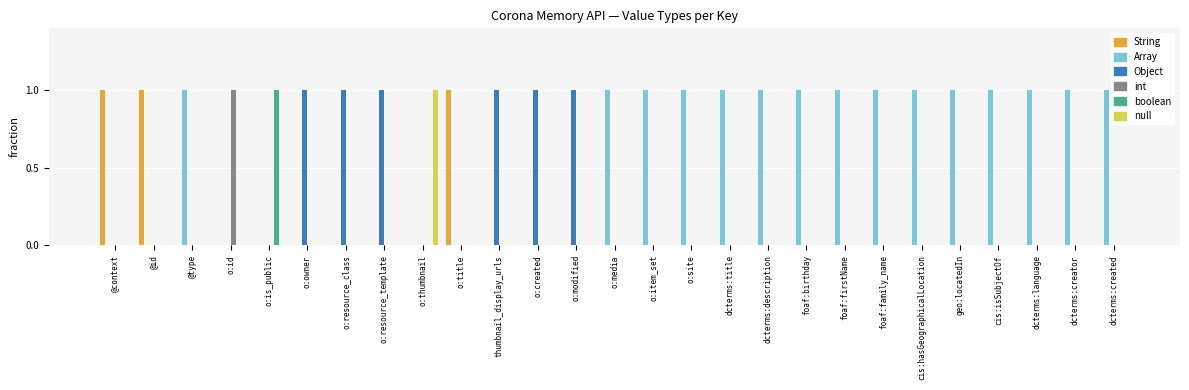

Count the null values in the range 0 to 1.

27